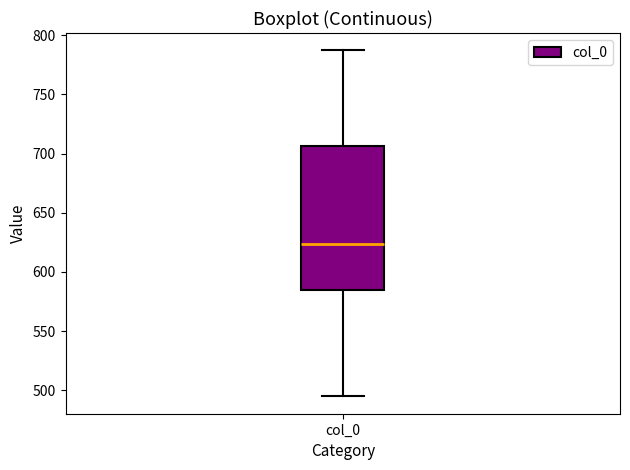

Read this box plot against the y-axis: the position of the median line, the range covered by the box, and the ends of both whiskers. The values are not printed on the chart, so give them approximately, as read against the axis.

median 625, box 585 to 705, whiskers 495 to 785